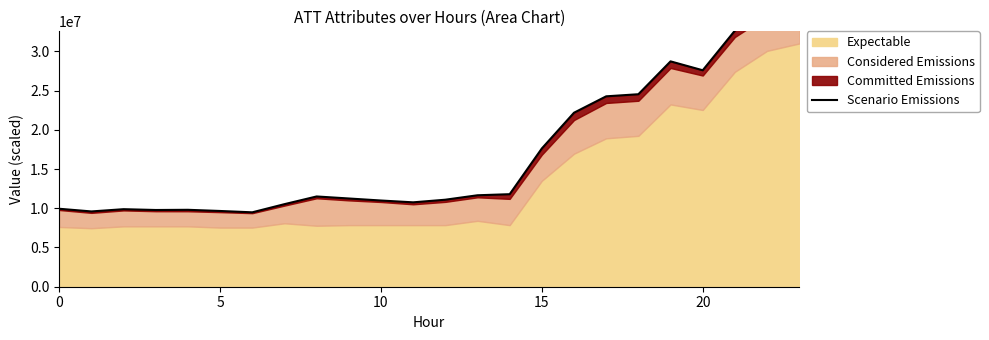

How many data points does each series have?

24